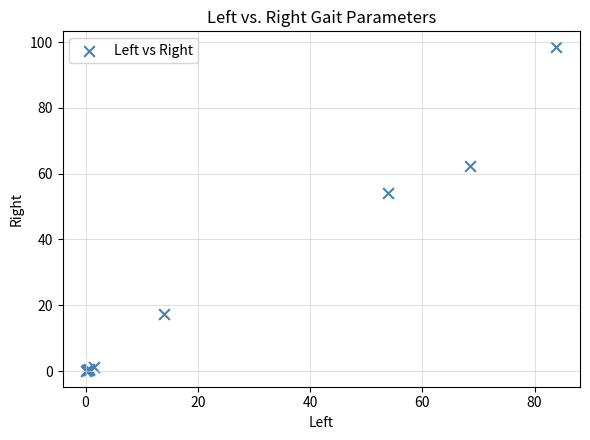

What Y value in the scatter plot is closest to 49?

54.1